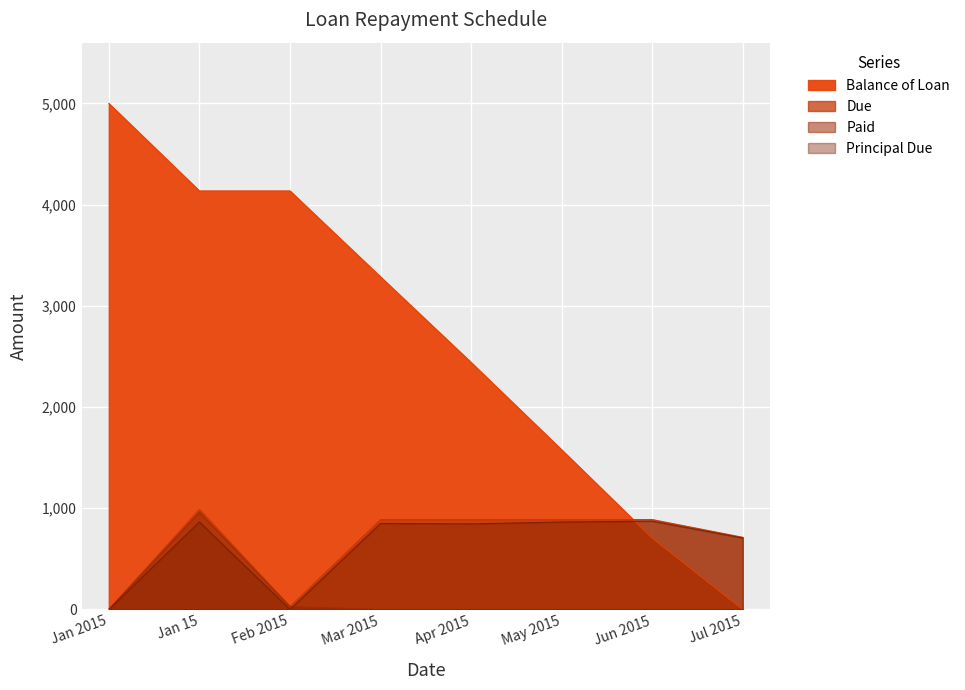

Is it true that Paid equals 0.0 at May 2015?

True